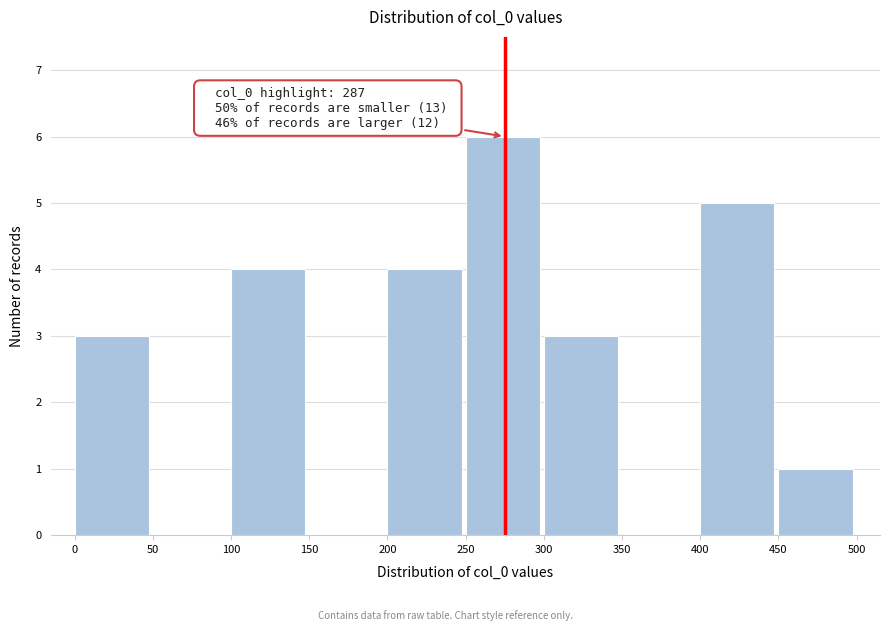

Over which range of the x-axis is the bar tallest?

250 to 300